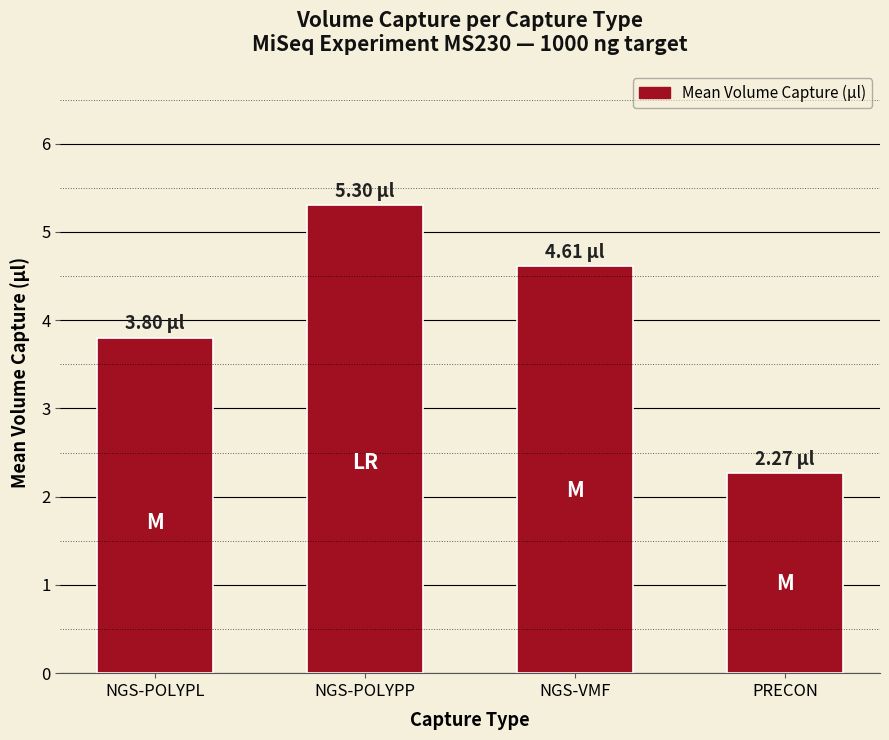

What is the change in value from NGS-POLYPL to NGS-POLYPP?

+1.5